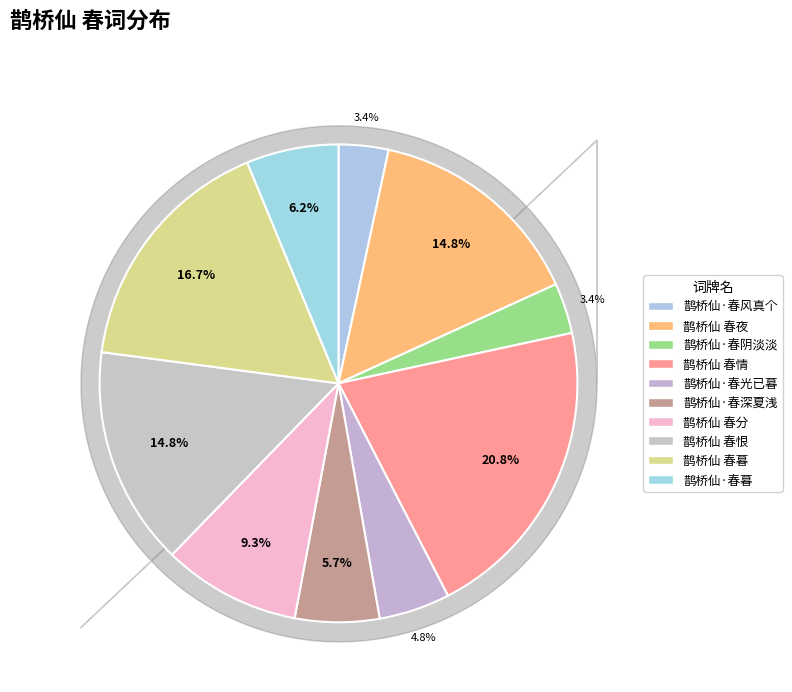

How many slices are in this pie chart?

10